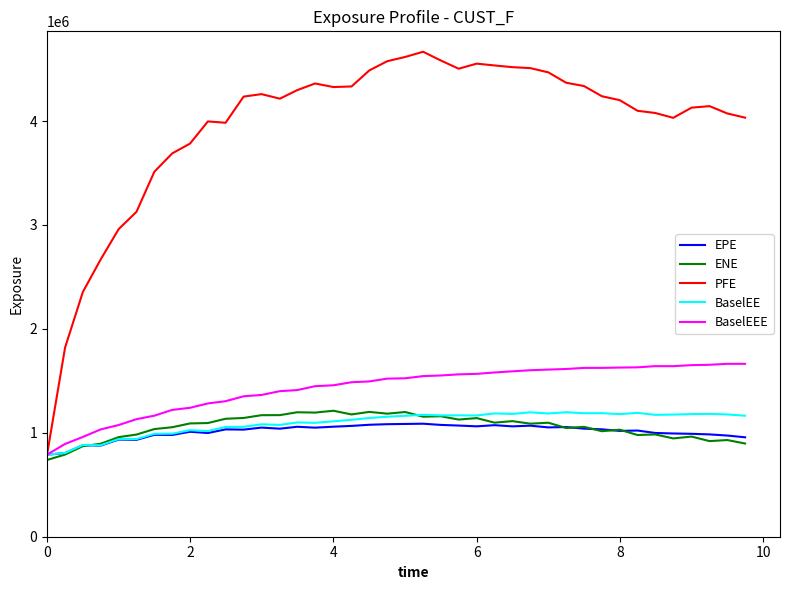

Which series has the largest total across all categories?

PFE